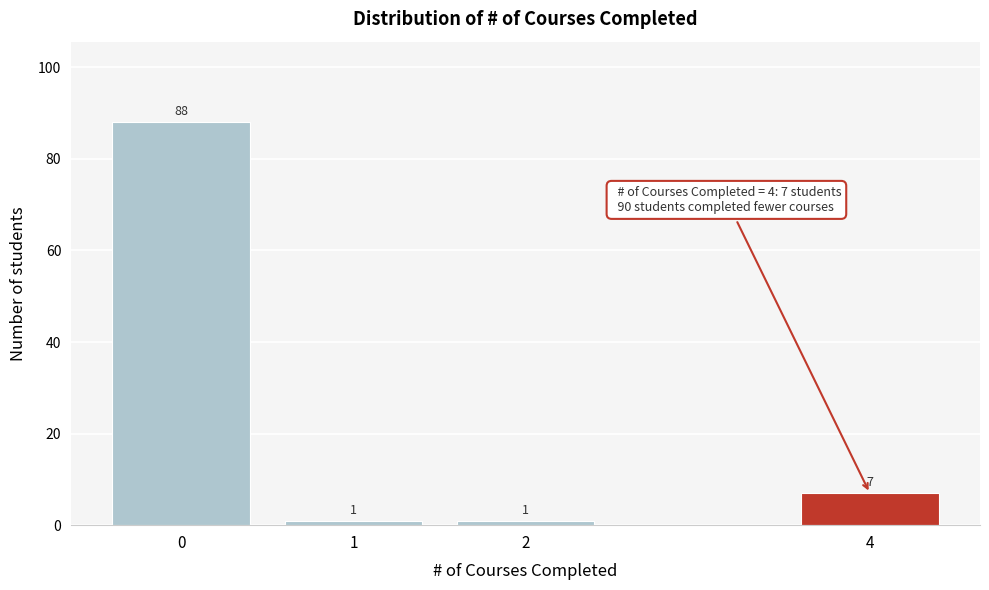

Reading right to left, list all the values displayed in this chart.

4=7	2=1	1=1	0=88